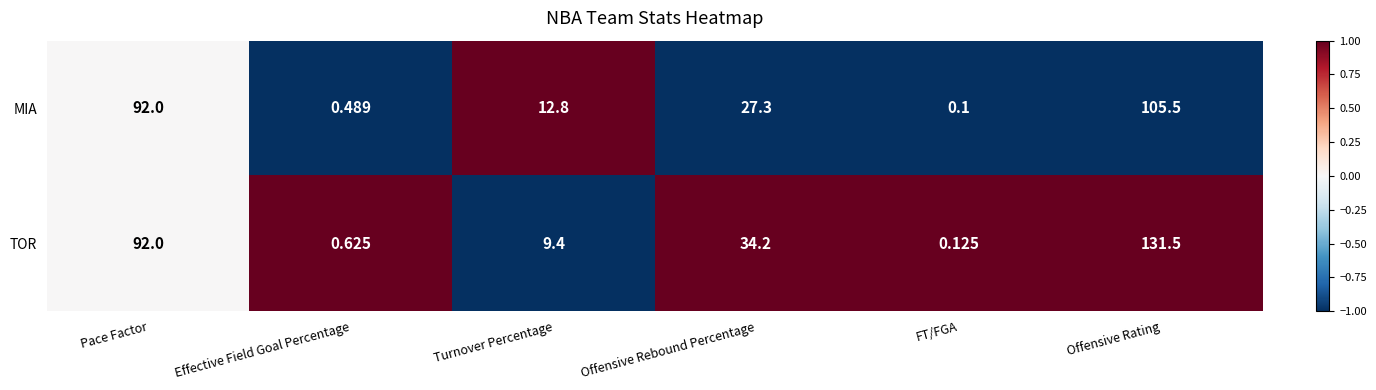

Which category has the highest value across all series?

Offensive Rating